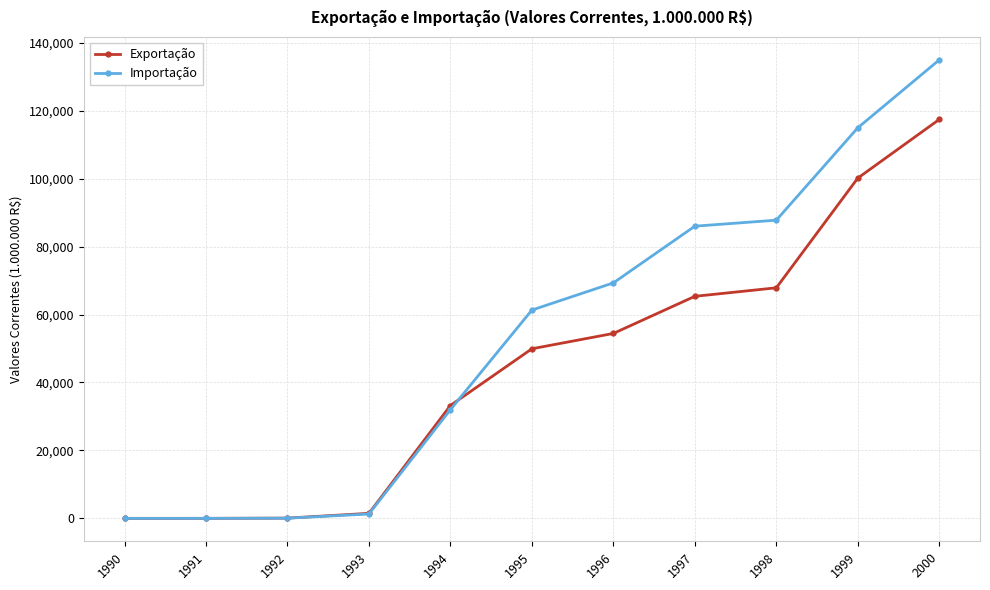

What is the difference between the maximum and second lowest values in the Importação series?

134946.7